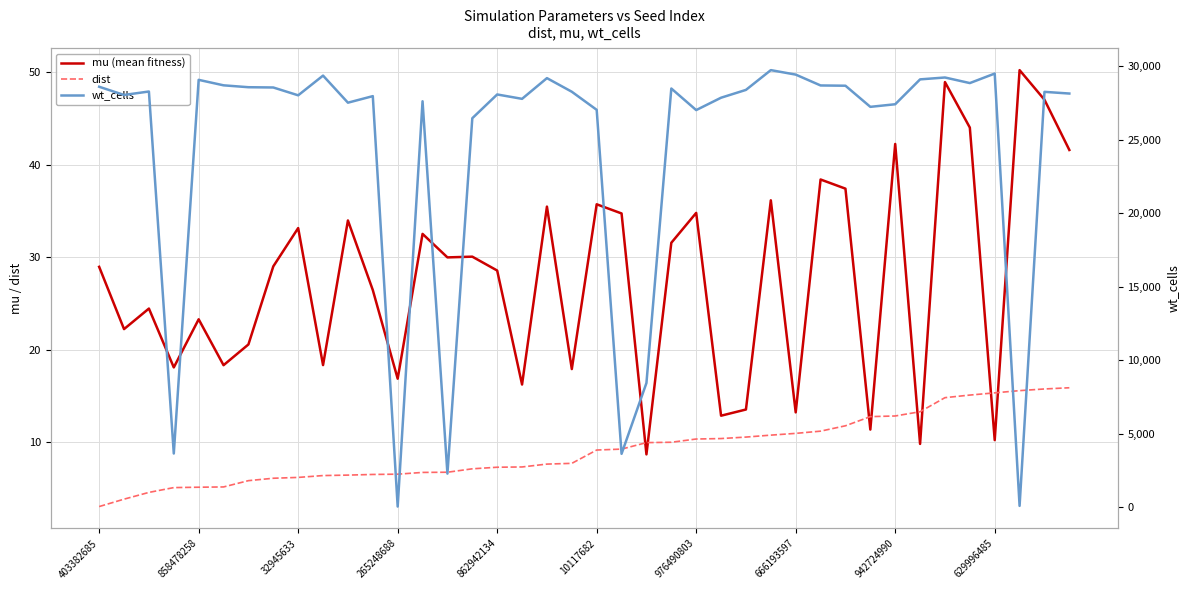

What is the difference between the highest and lowest values at 18?

29185.4